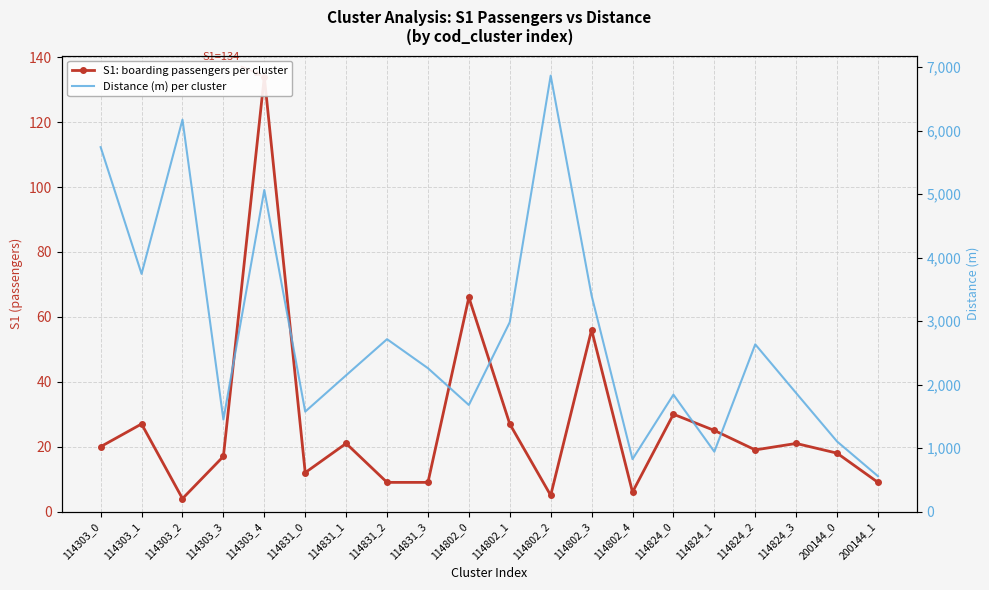

What are all the series names shown in the legend?

S1: boarding passengers per cluster, Distance (m) per cluster